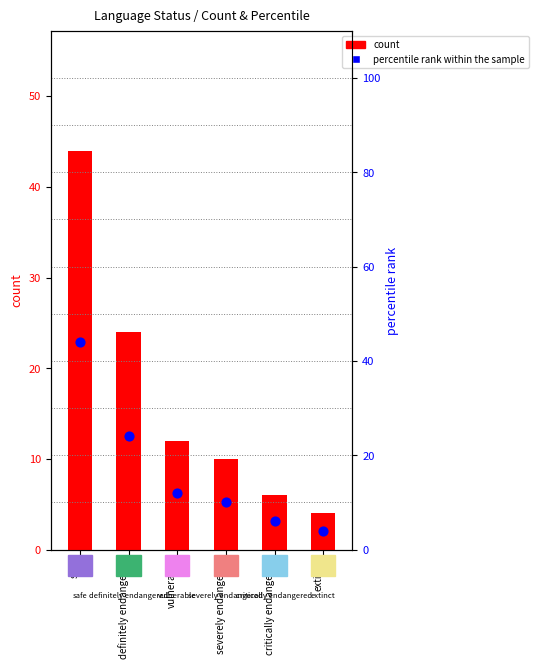

Which series contains the lowest Y value?

count